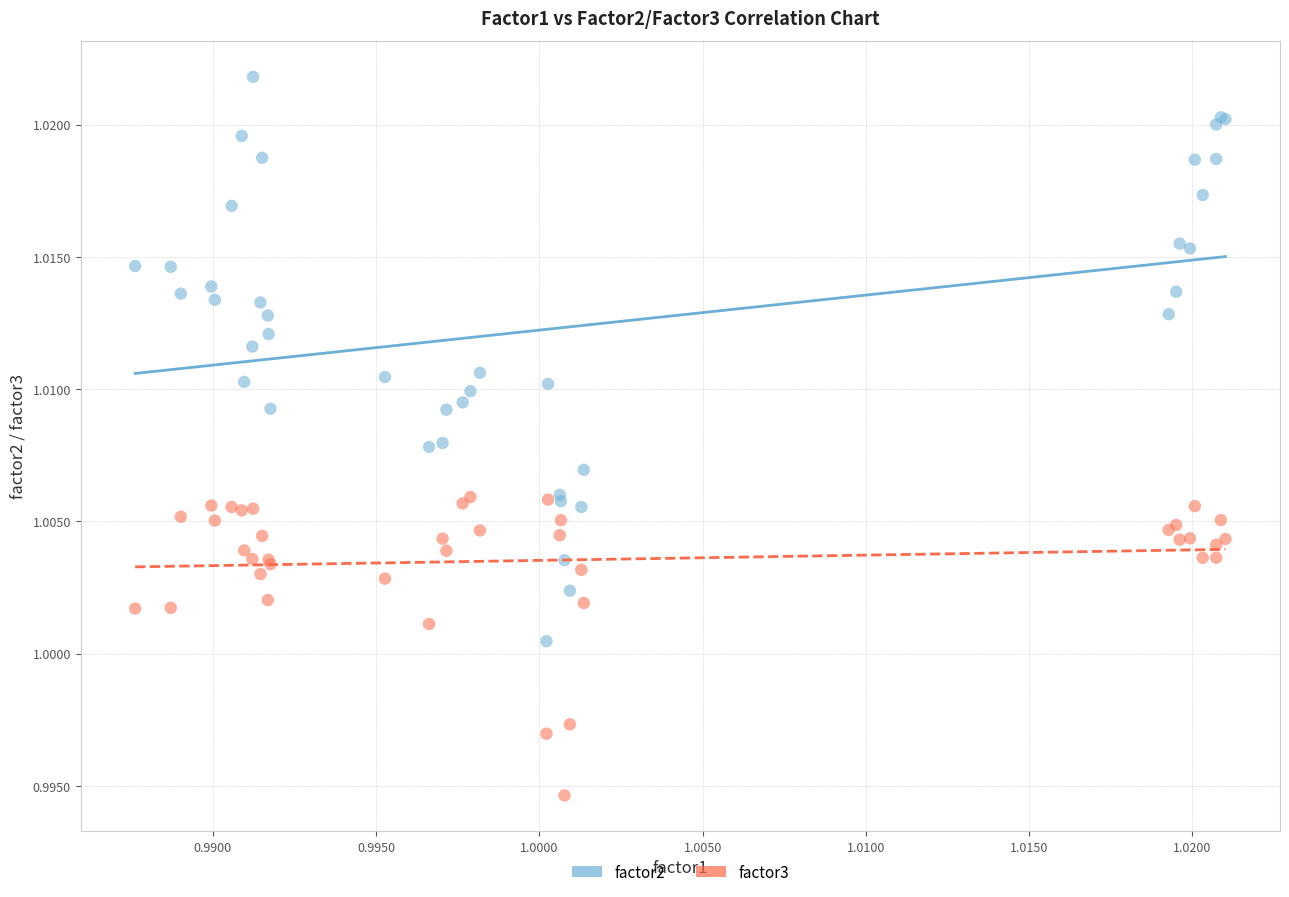

What are all the series names shown in the legend?

factor2, factor3